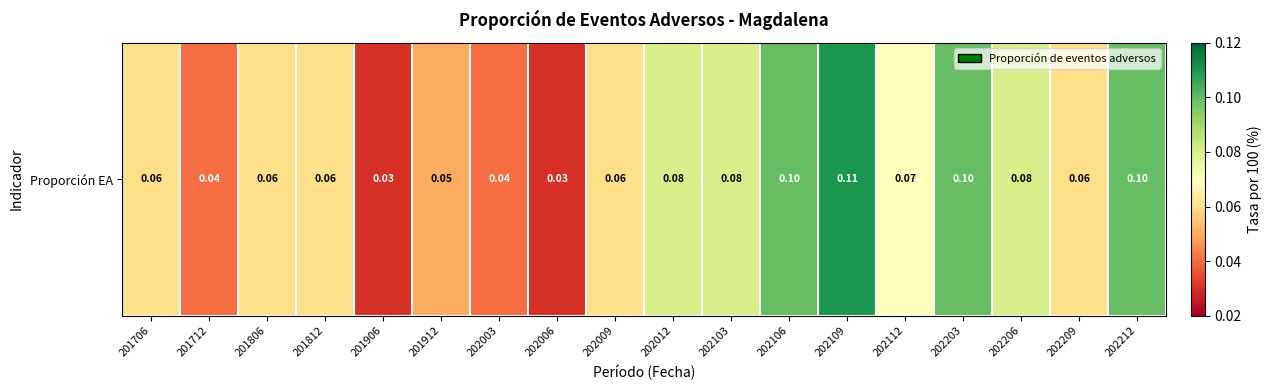

True or false: the data shows 0.1 at 202106.

True